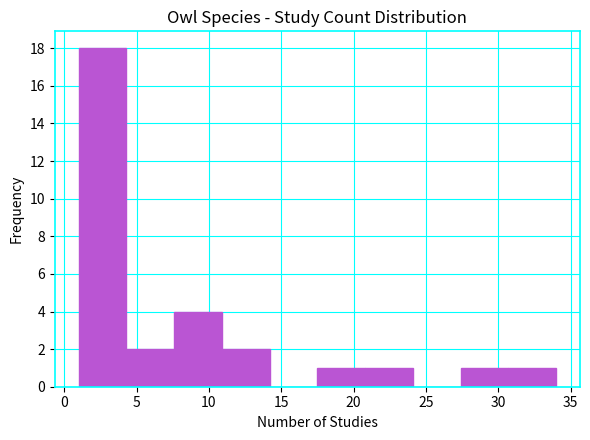

Reading left to right, list every bar in this chart as the range it spans on the x-axis followed by its height. Neither the bar edges nor the heights are printed on the chart, so give them approximately, as read against the axes.

1.0 to 4.3: 18
4.3 to 7.6: 2
7.6 to 10.9: 4
10.9 to 14.2: 2
14.2 to 17.5: 0
17.5 to 20.8: 1
20.8 to 24.1: 1
24.1 to 27.4: 0
27.4 to 30.7: 1
30.7 to 34.0: 1